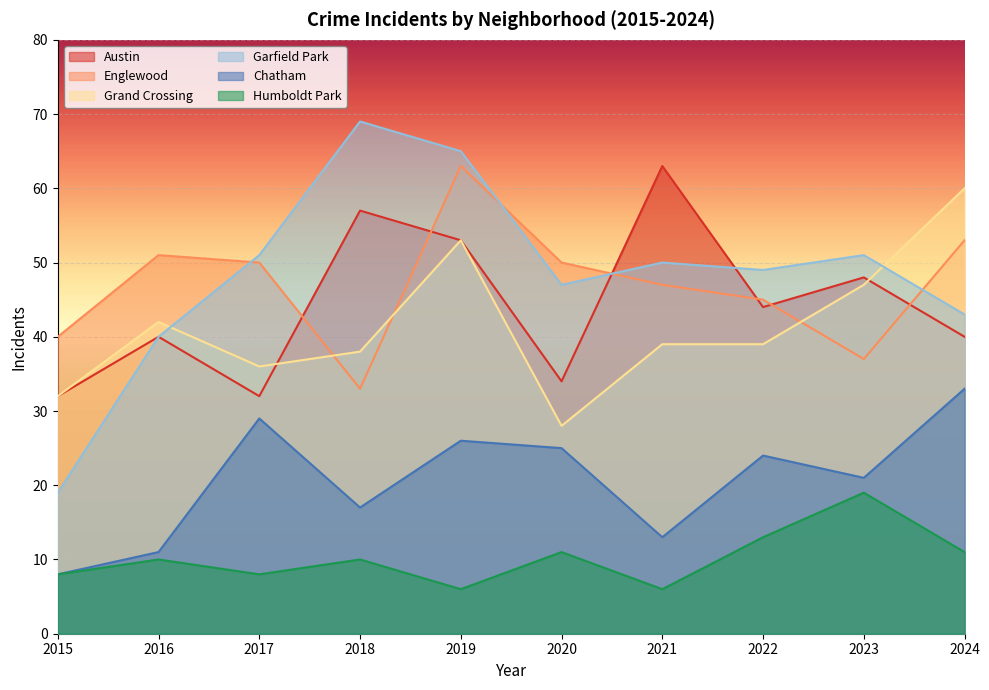

At which category is the sum across all series the highest?

2019